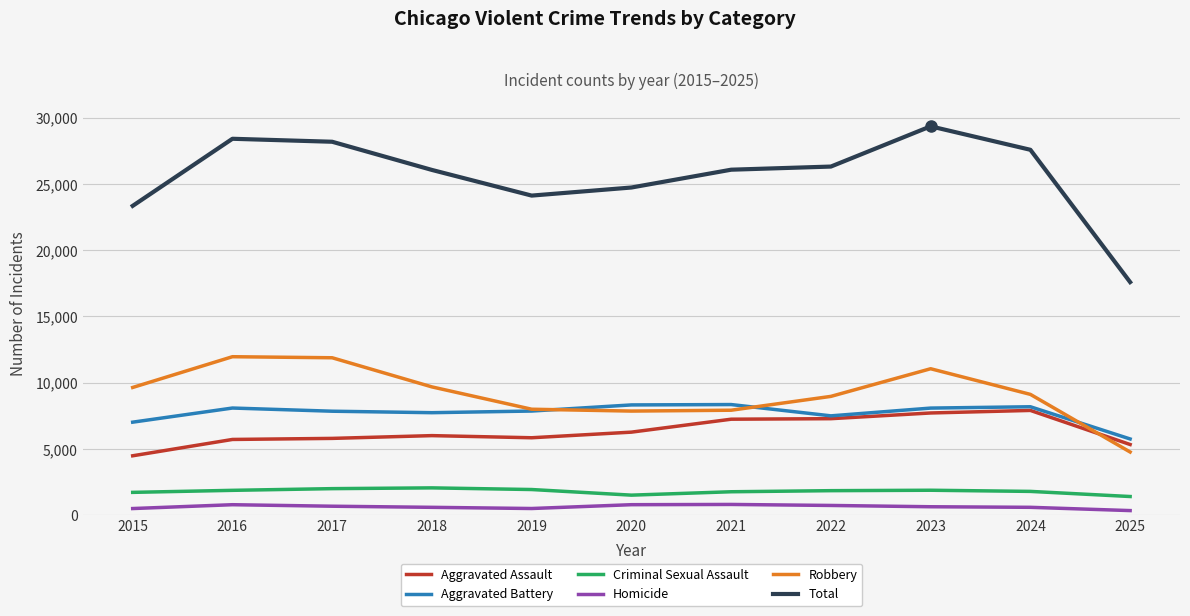

True or false: Total has a value of 8907 at 2018.

False